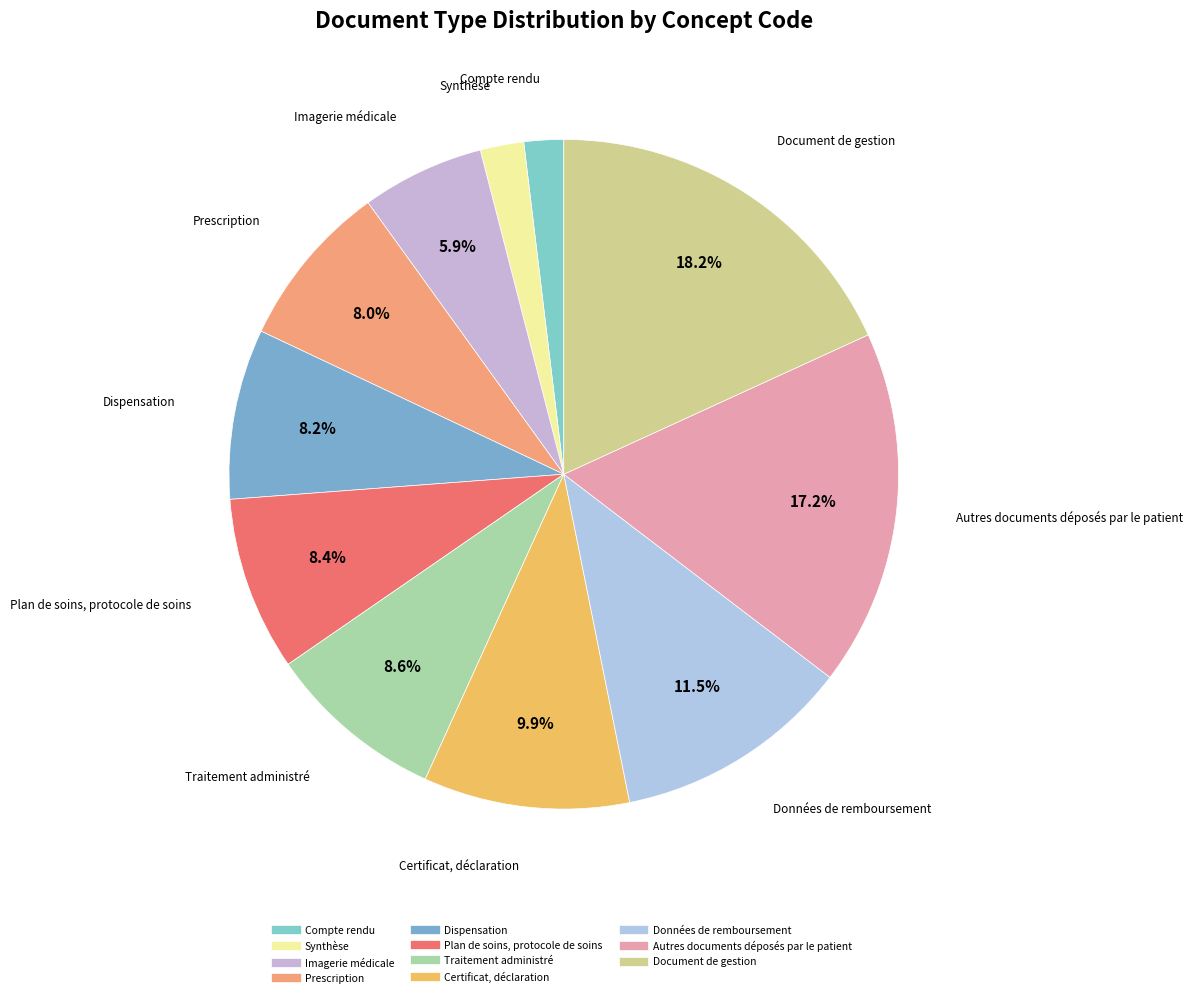

To the nearest percent, what percentage of the pie is Certificat, déclaration?

10%